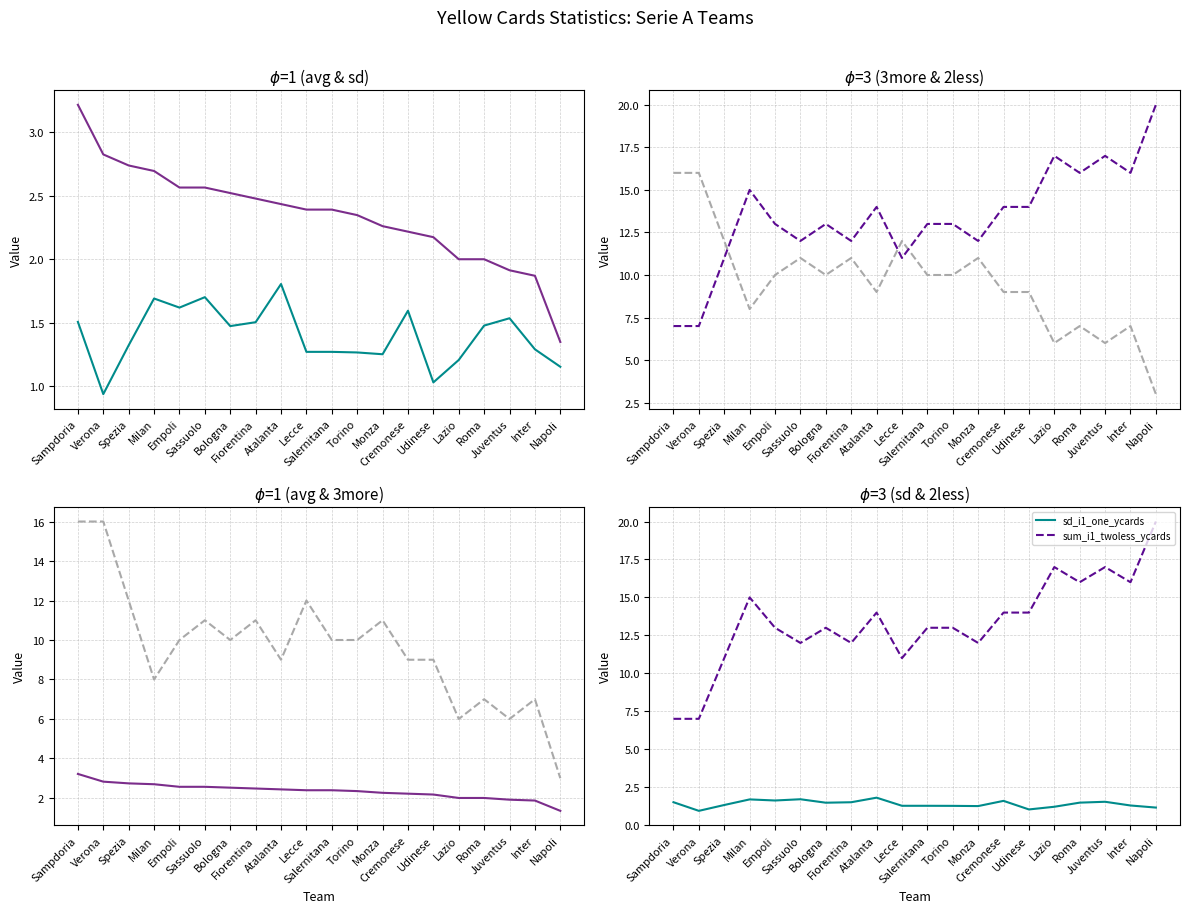

True or false: avg_i1_ycards has more than 2 interior local peaks.

False